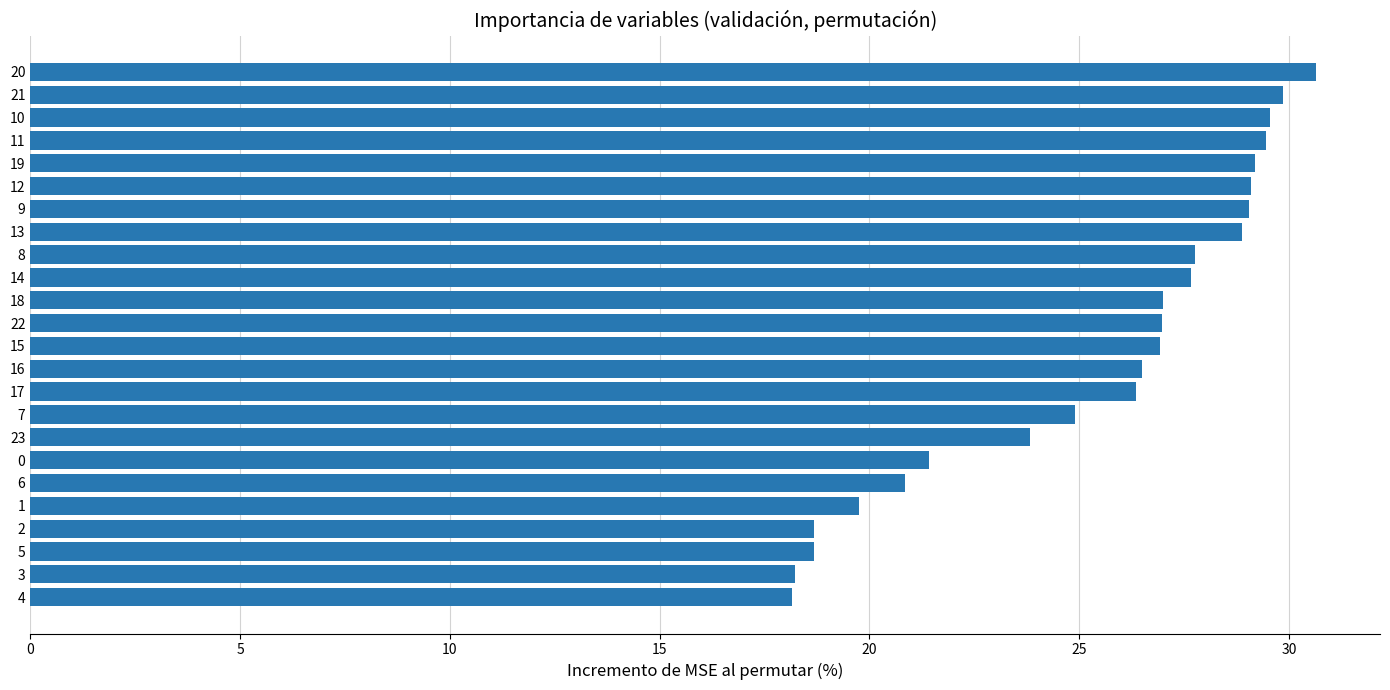

What is the value of the 21st bar from the top?

18.7